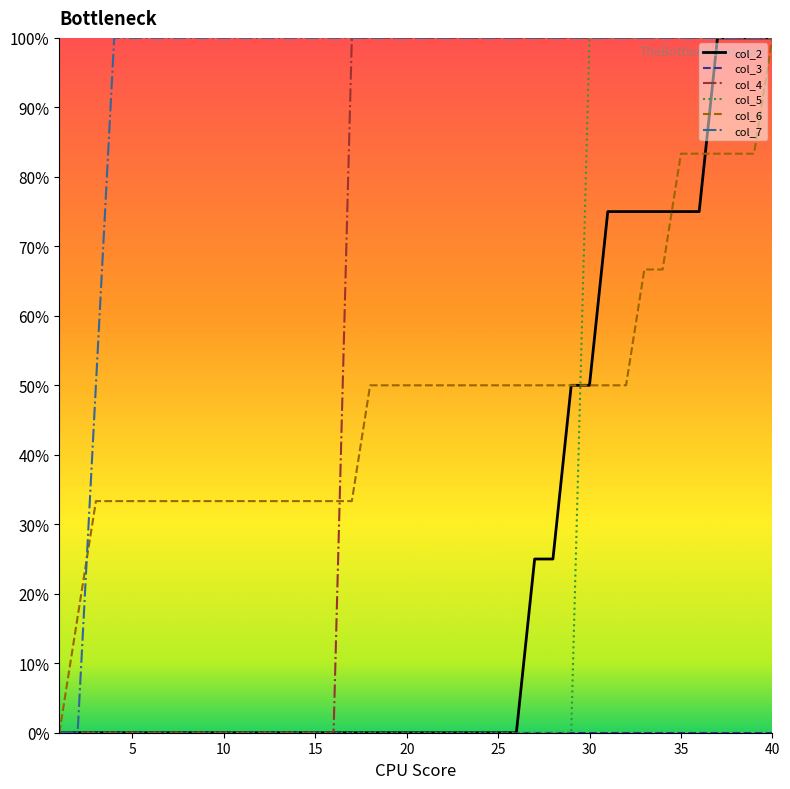

Which series has the largest total across all categories?

col_7